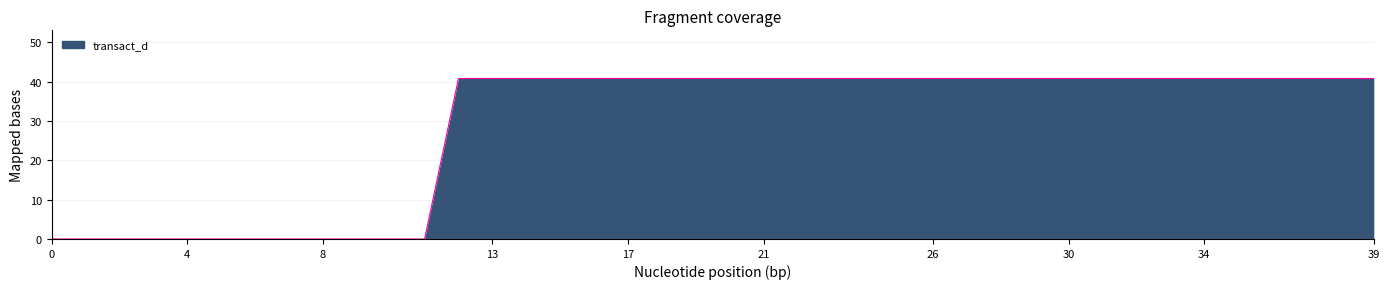

What is the greatest value displayed?

40.8